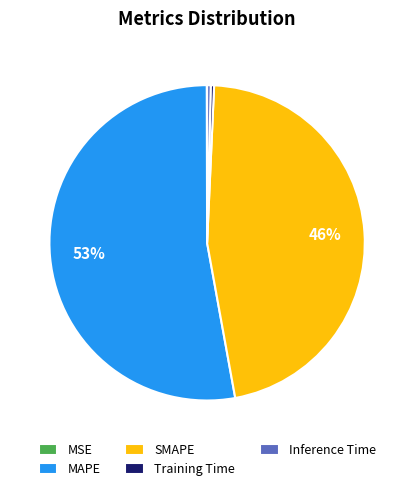

Is there a majority slice in this chart?

Yes